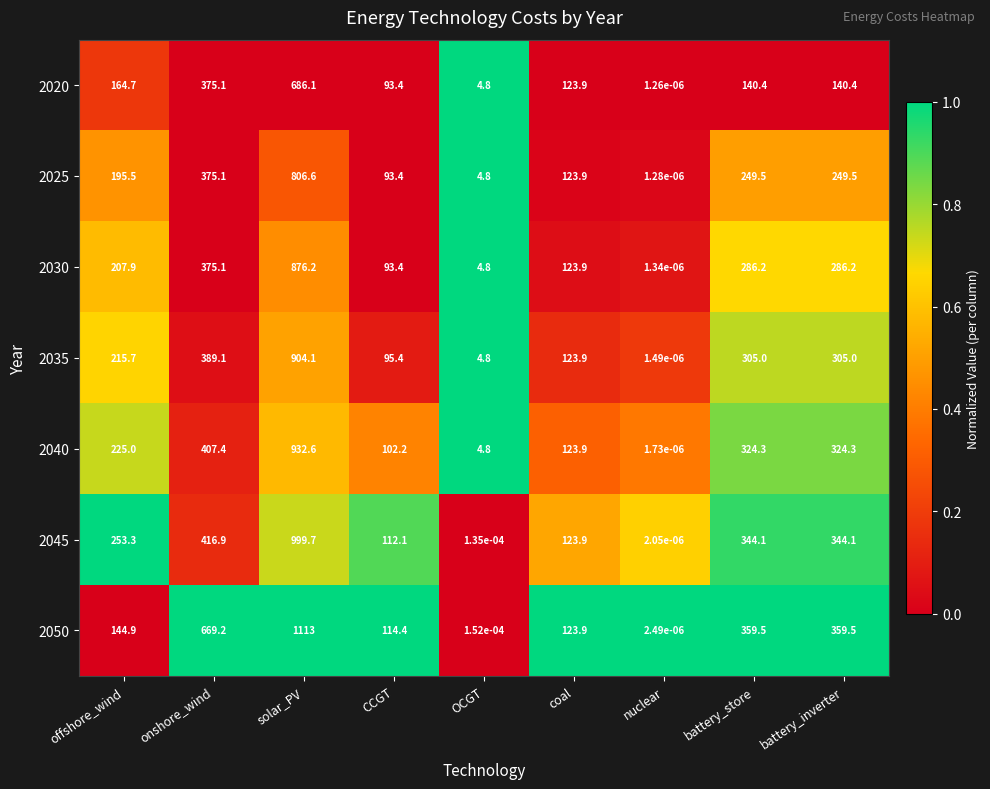

Which category has the highest value in the 2025 series?

solar_PV